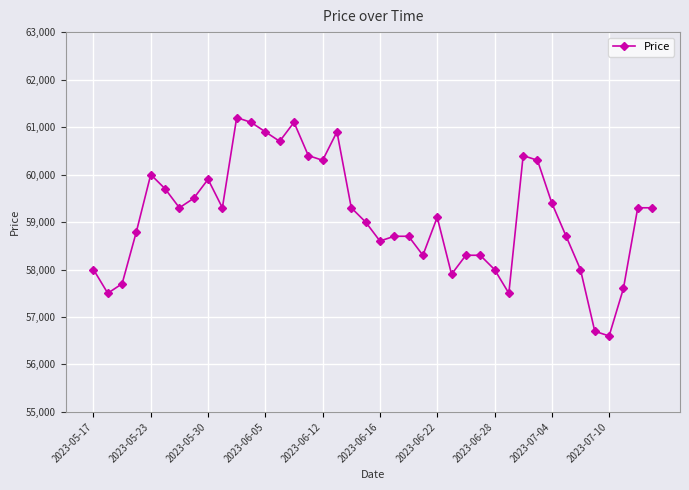

What is the value of the 6th point from the left?

59700